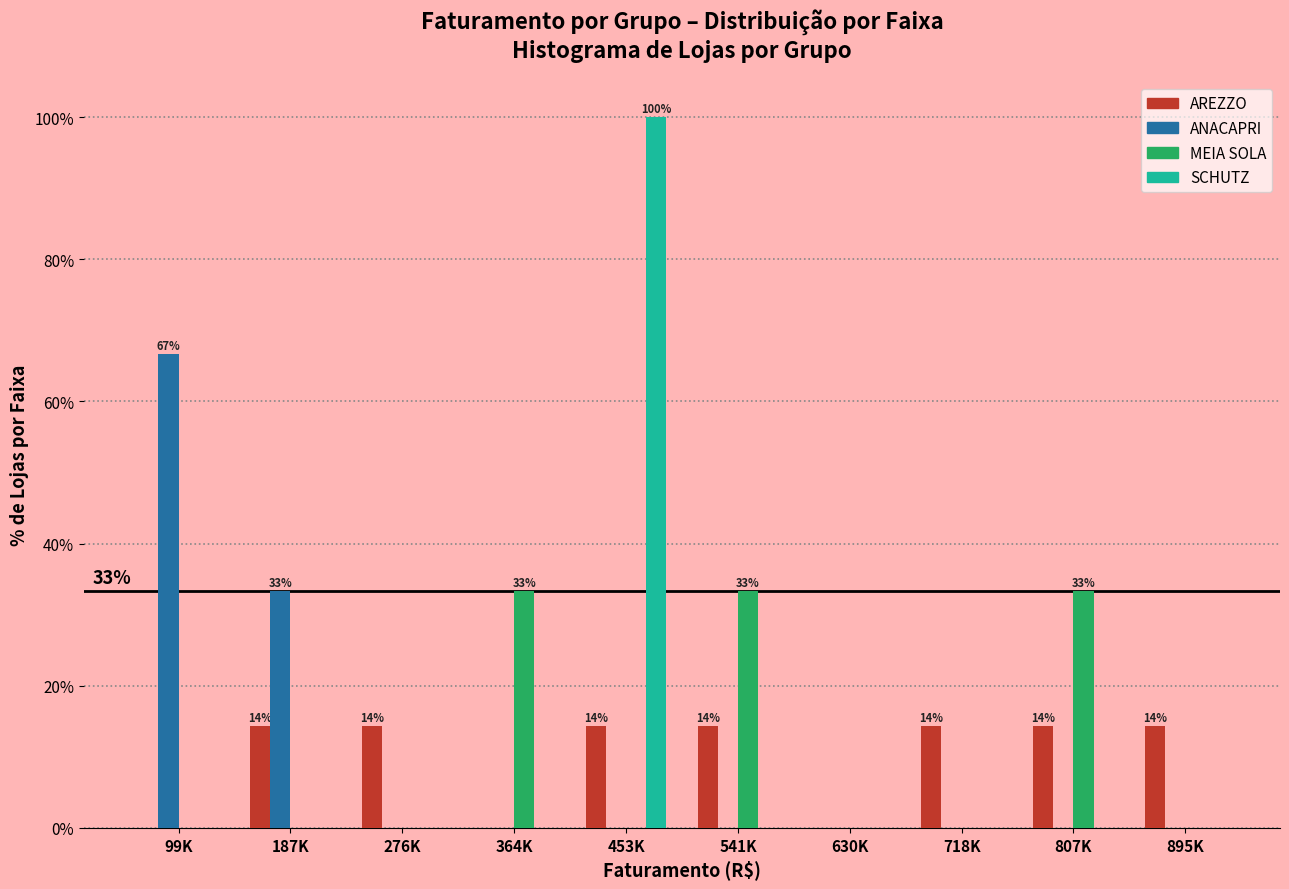

At which category is the sum across all series the highest?

453K